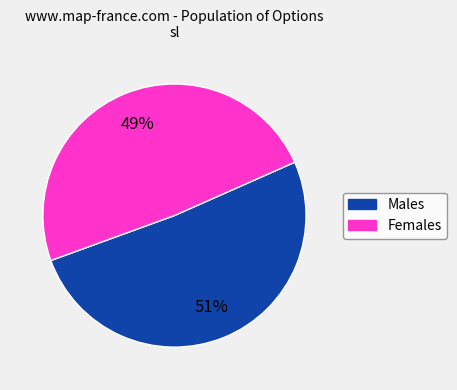

To the nearest percent, what is the difference between the largest and smallest slice percentages?

2%